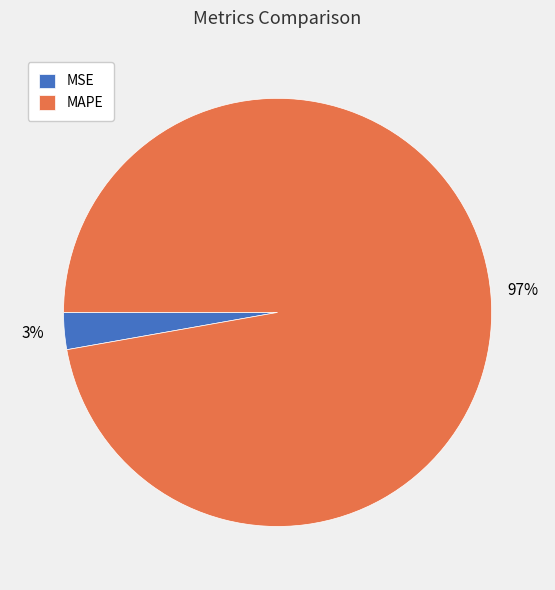

Do MAPE and MSE together represent more than half of the pie?

Yes